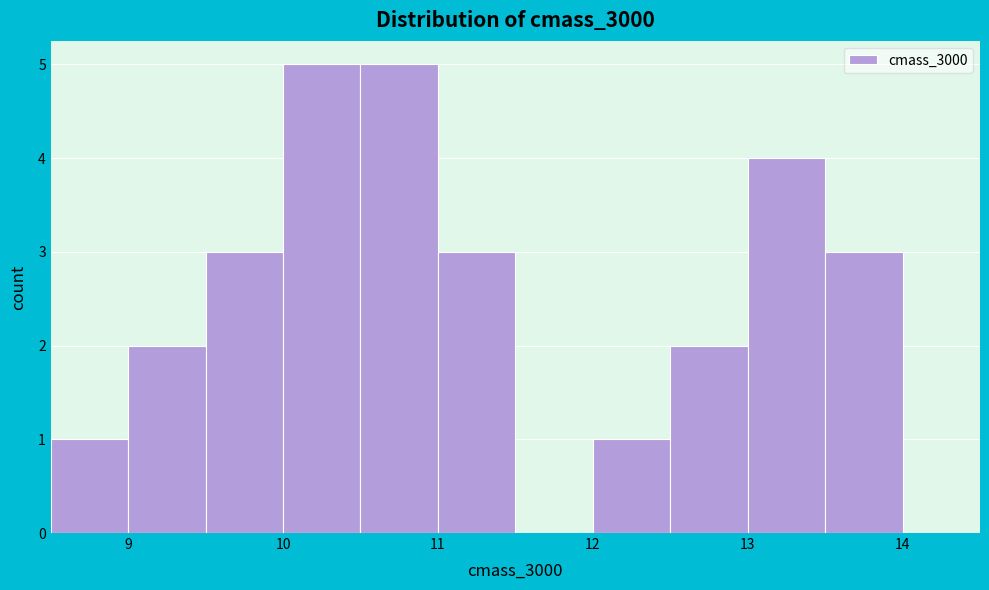

How tall is the bar that spans 8.5 to 9.0 on the x-axis? The values are not printed on the chart, so give them approximately, as read against the axis.

1